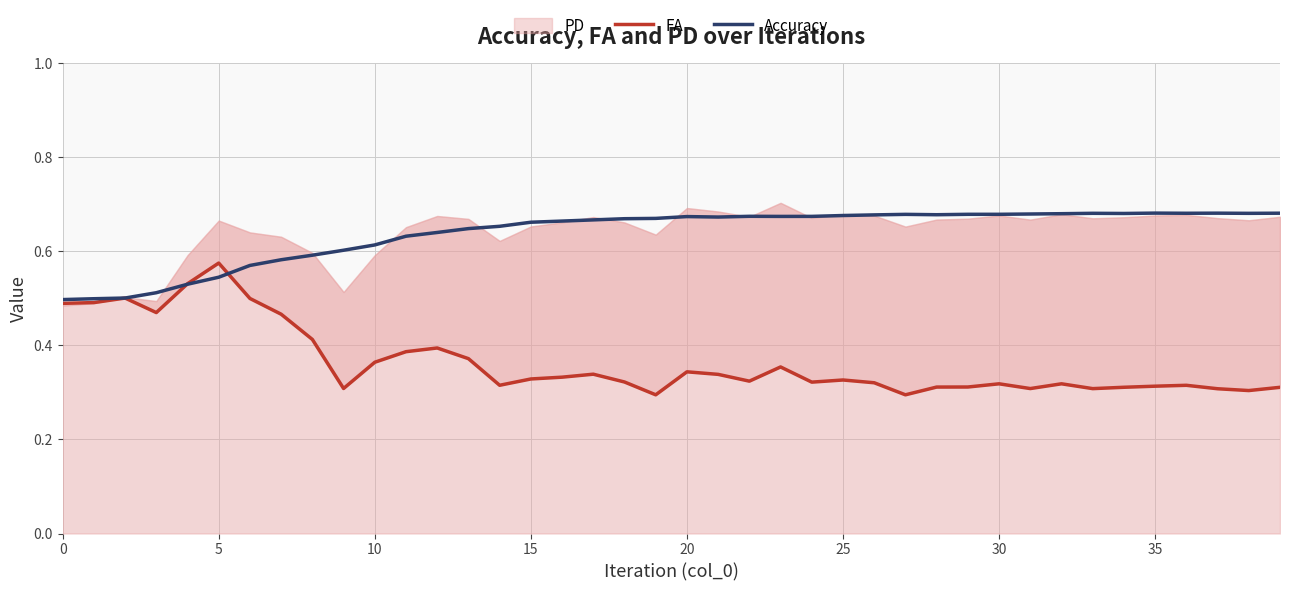

Which series ends up on top after the final intersection of FA and Accuracy?

Accuracy